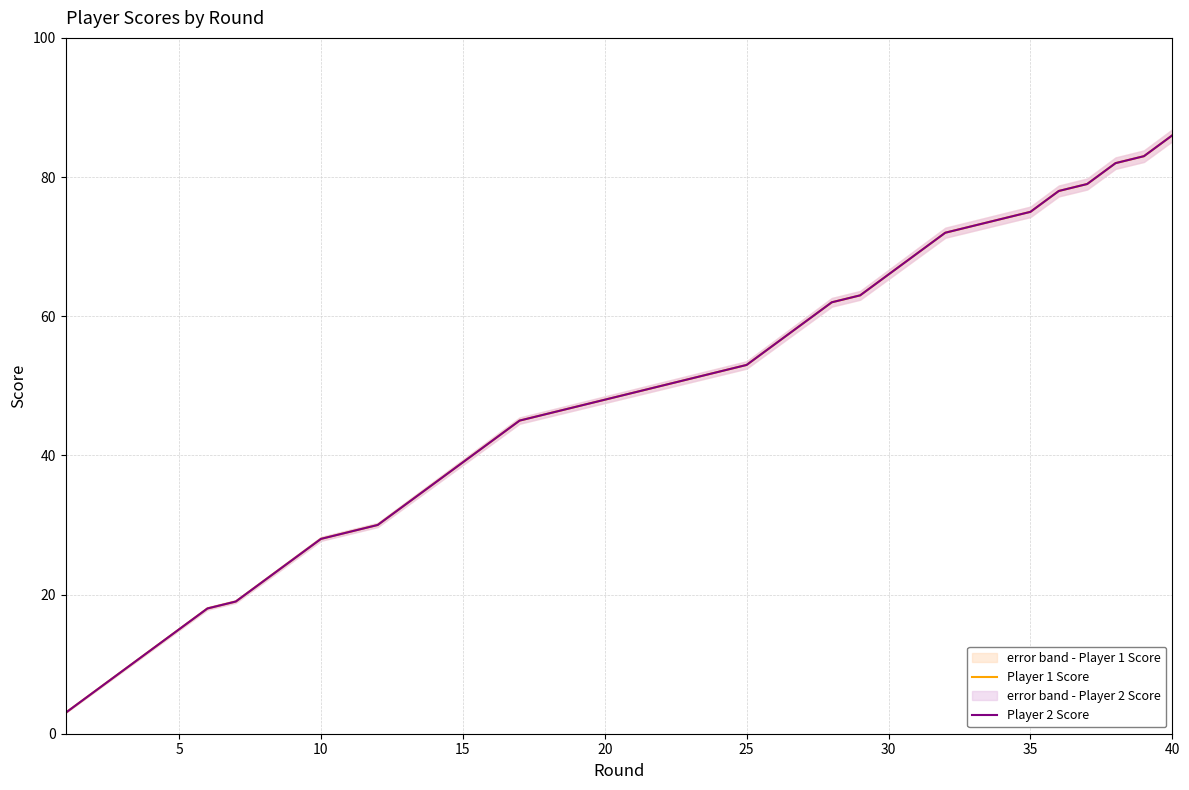

Is the value of Player 2 Score at 35 greater than the value of Player 1 Score at 23?

No